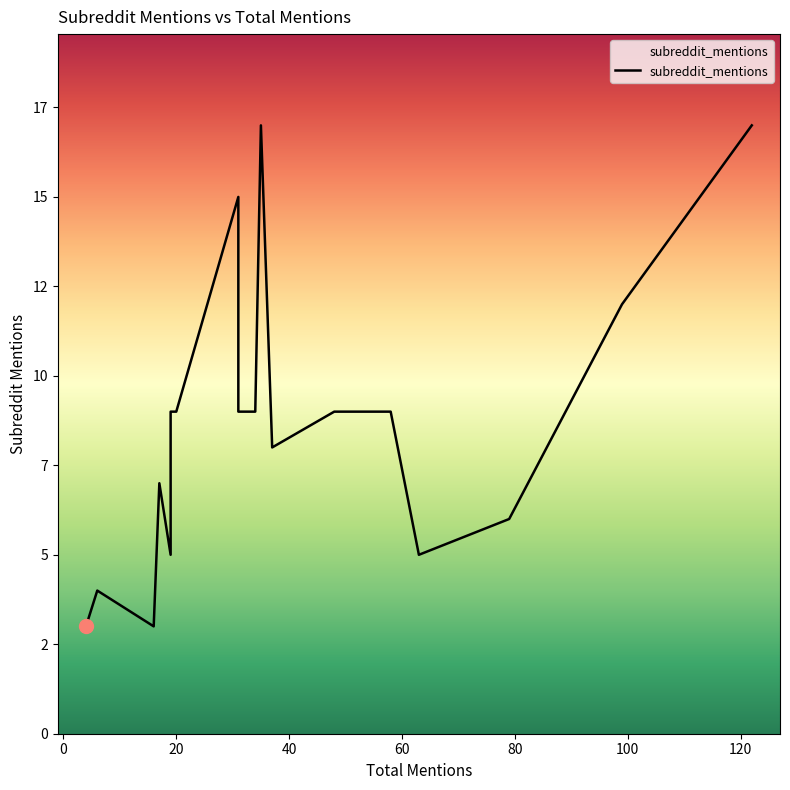

True or false: there are more than 1 points higher than both neighbors.

True